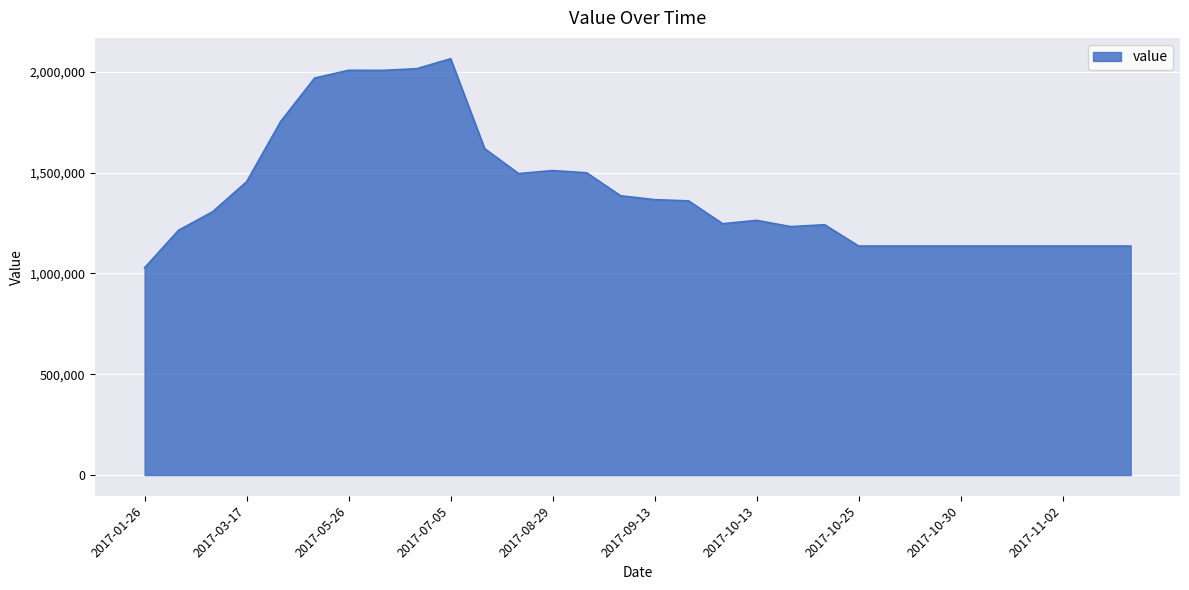

What is the average value?

1408757